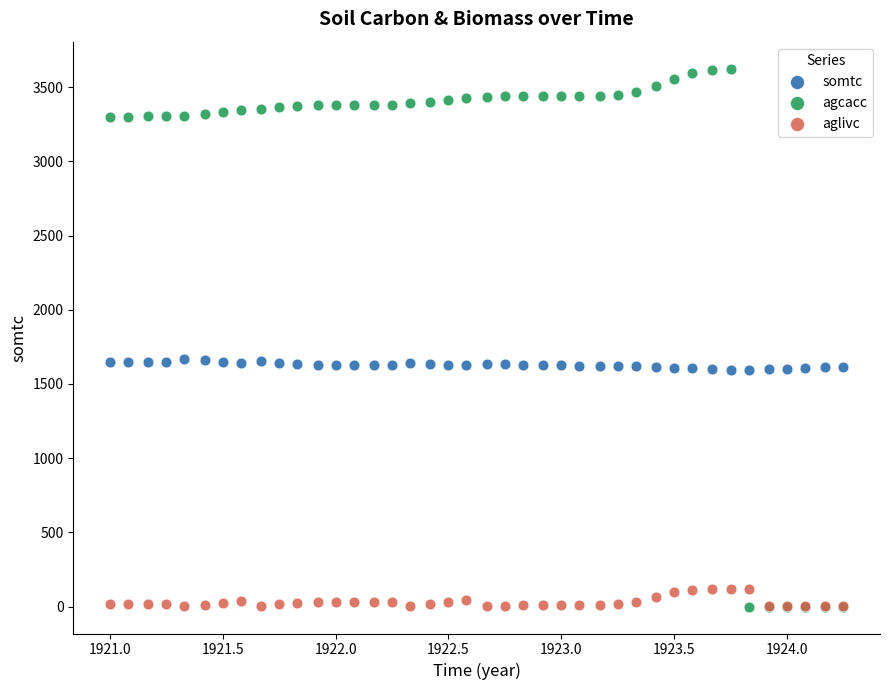

What are all the series names shown in the legend?

somtc, agcacc, aglivc